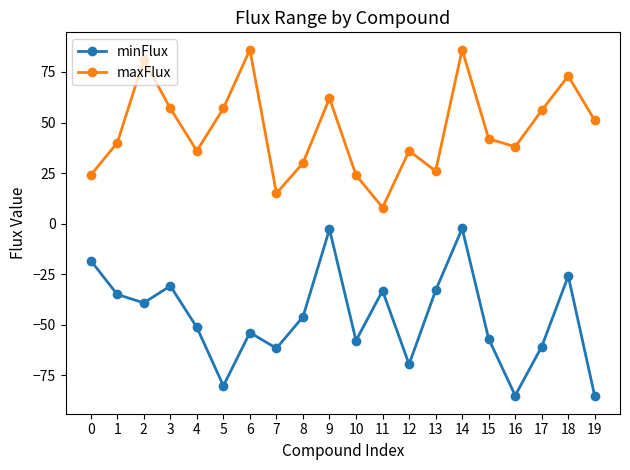

True or false: minFlux and maxFlux cross at least once.

False